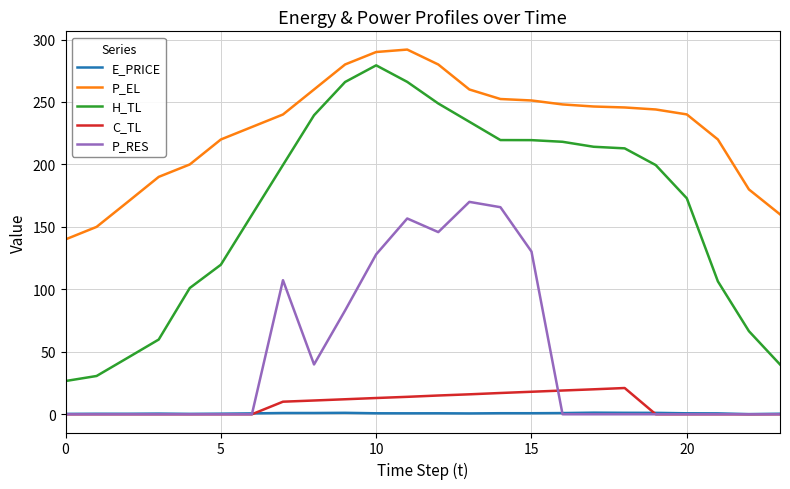

True or false: P_EL and P_RES intersect in this chart.

False